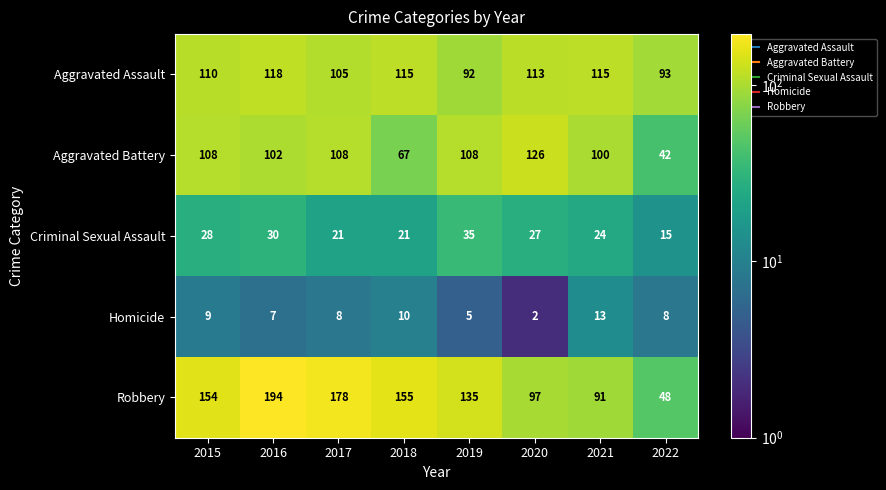

Which series has the largest total across all categories?

Robbery